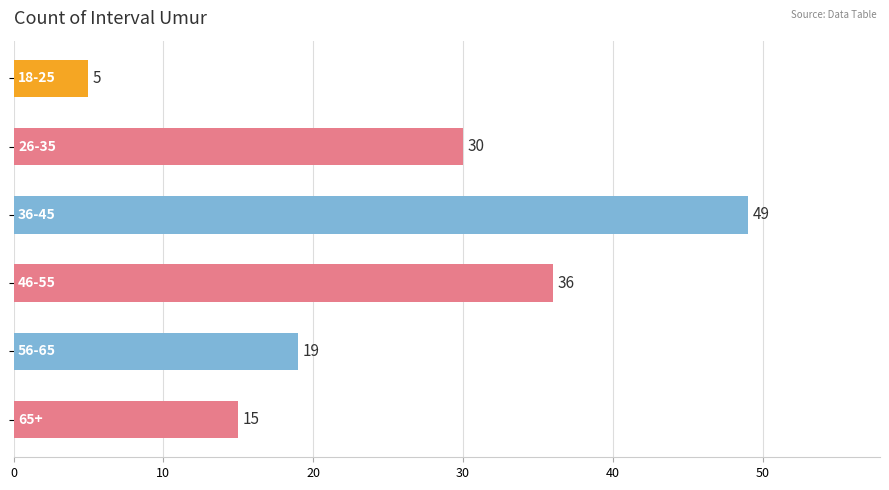

What is the value of the 1st bar from the top?

5